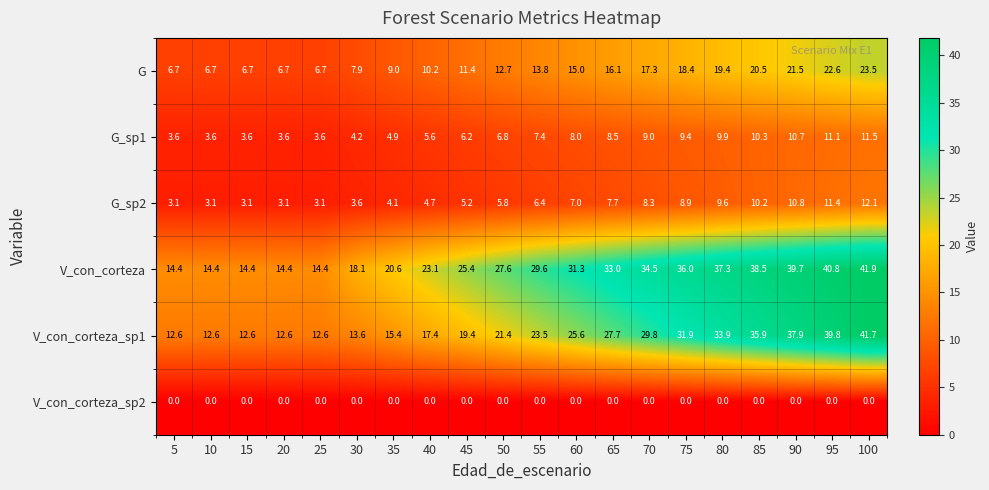

At which category is the sum across all series the highest?

100